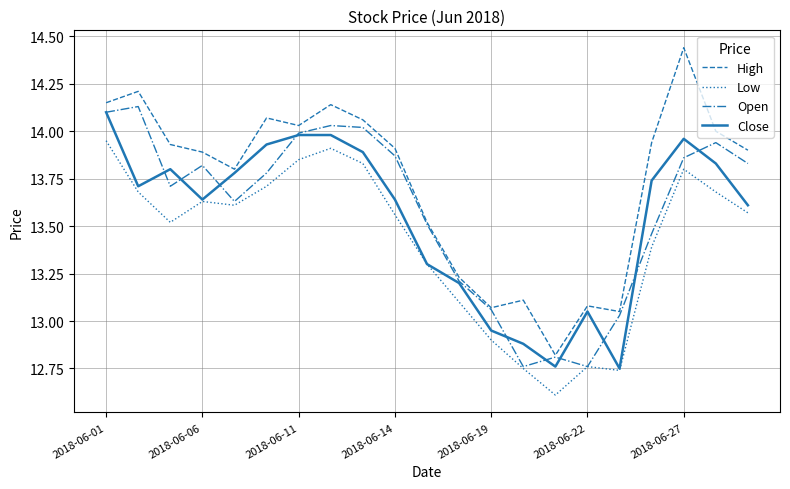

Which series has the largest range (max minus min)?

High